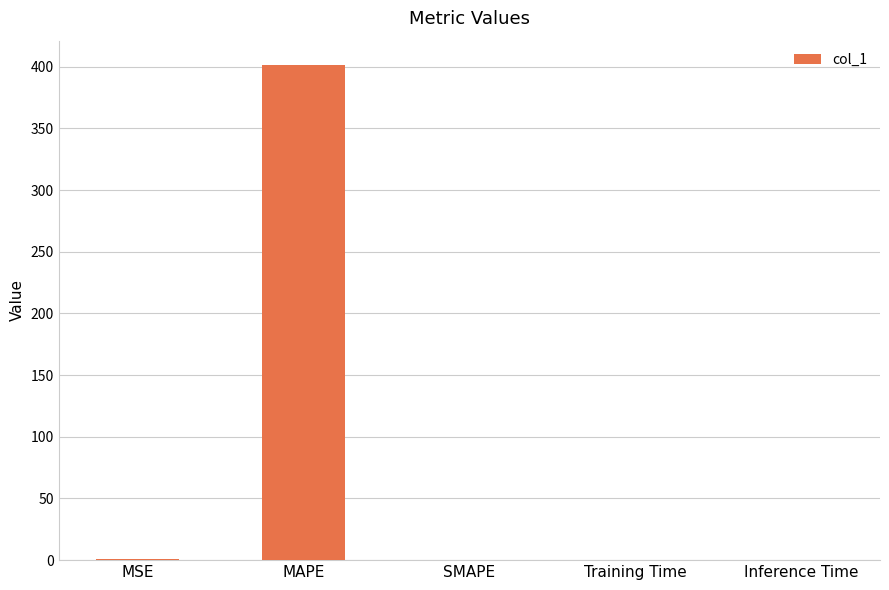

Count the number of data series in this chart.

1